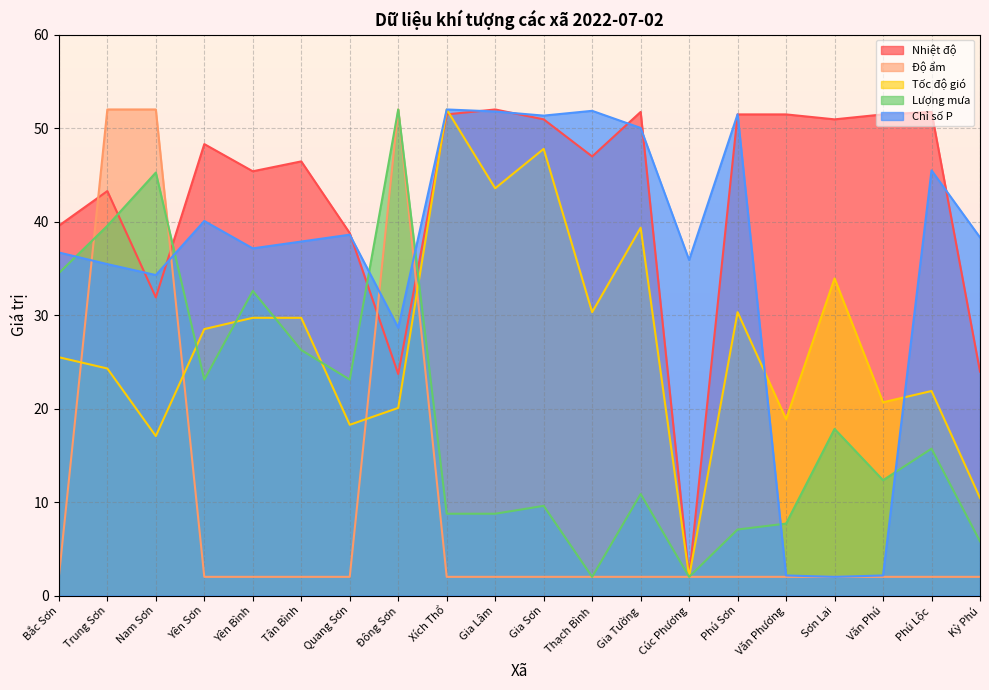

What is the sum of all Chỉ số P values?

723.2